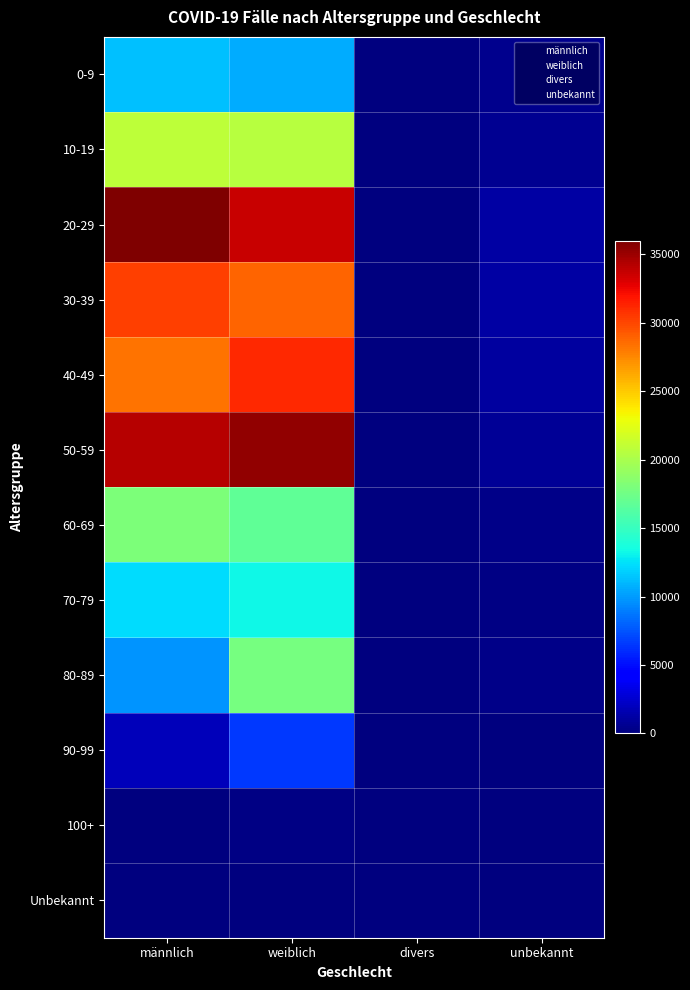

What is the spread (max minus min) of values at divers?

18